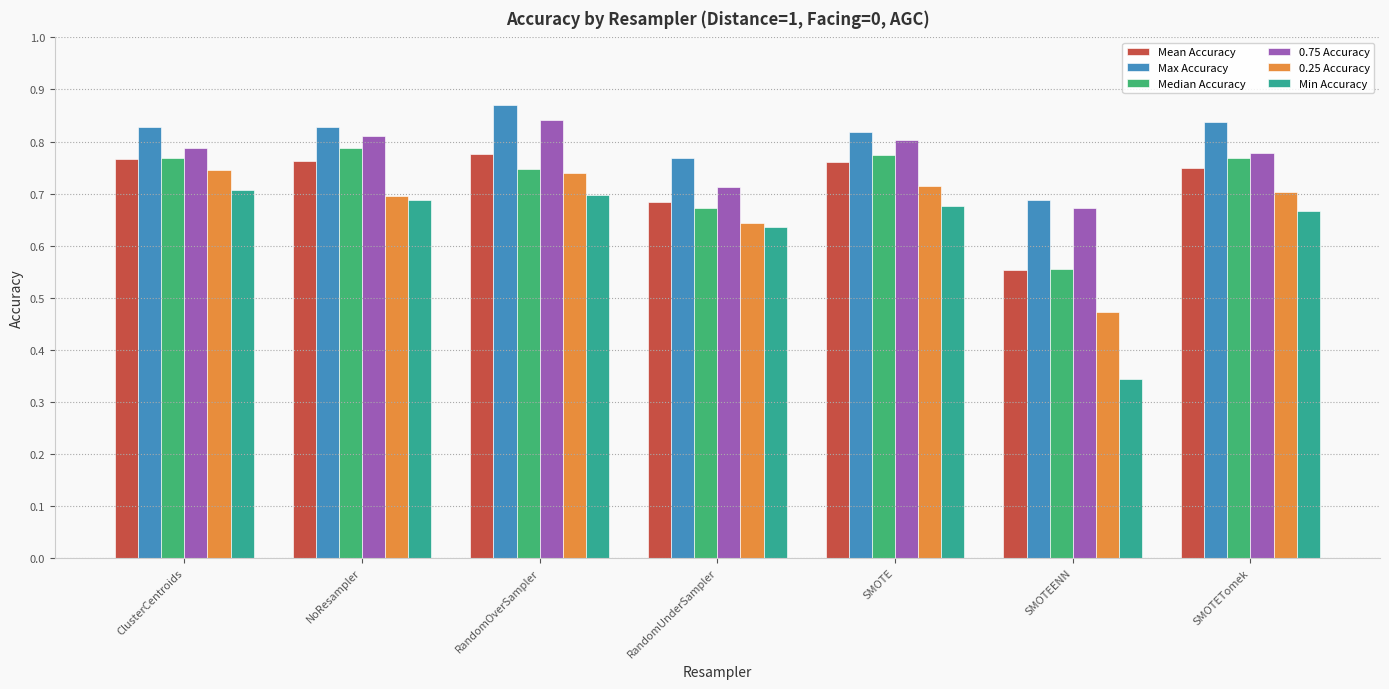

What is the total value across all series at SMOTEENN?

3.3